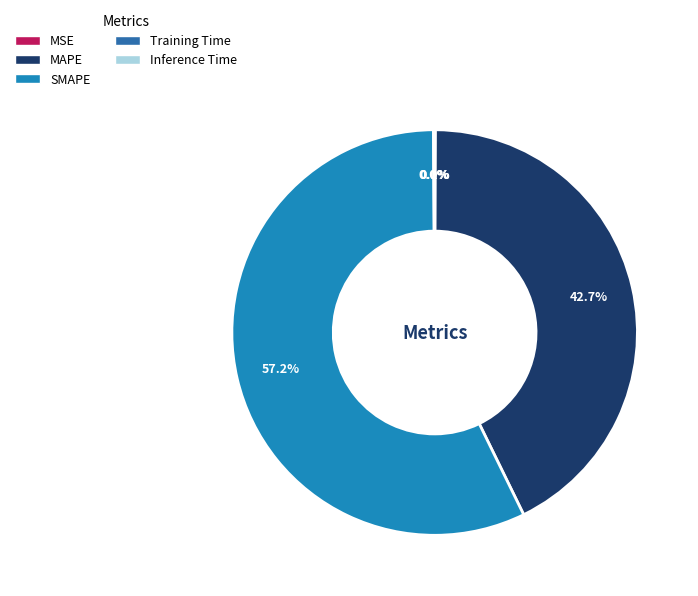

To the nearest percent, what is the difference between the largest and smallest slice percentages?

57%